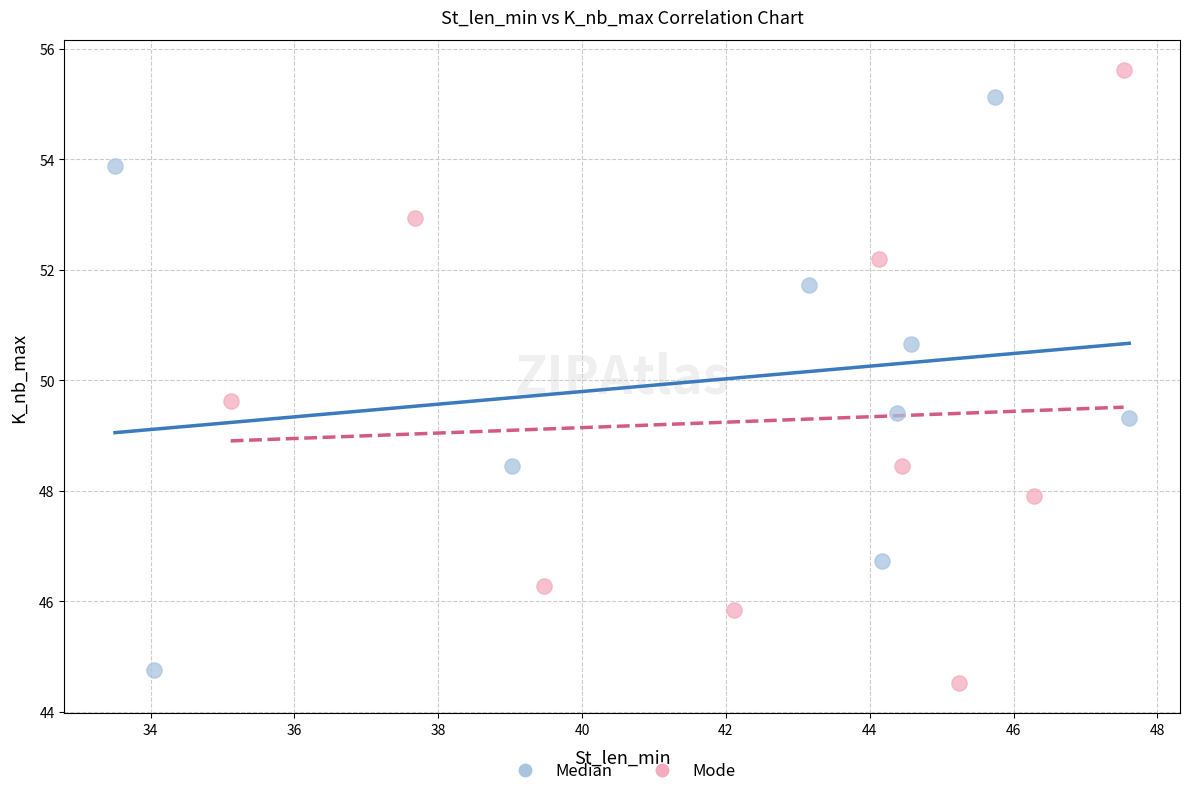

Which series has the widest spread of Y values?

Mode